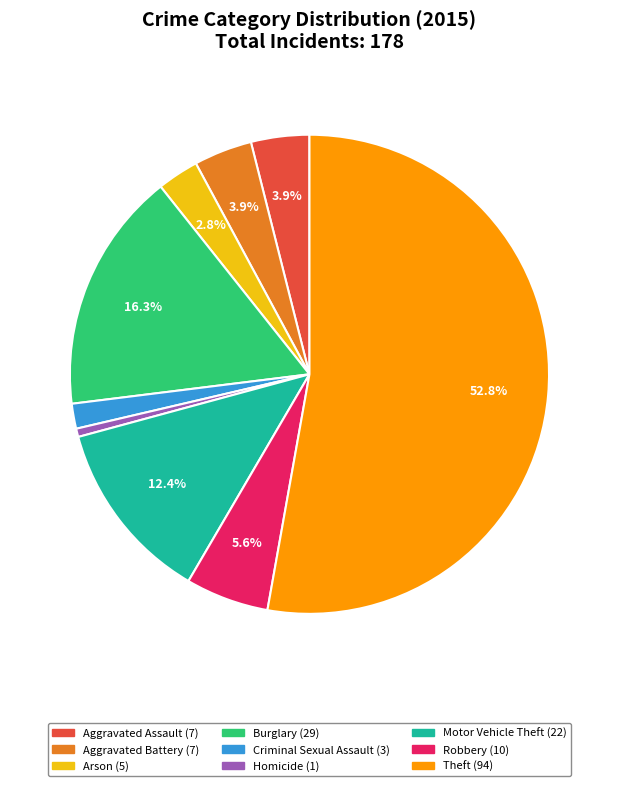

What is the ratio of the value at Criminal Sexual Assault to the value at Aggravated Battery?

0.4